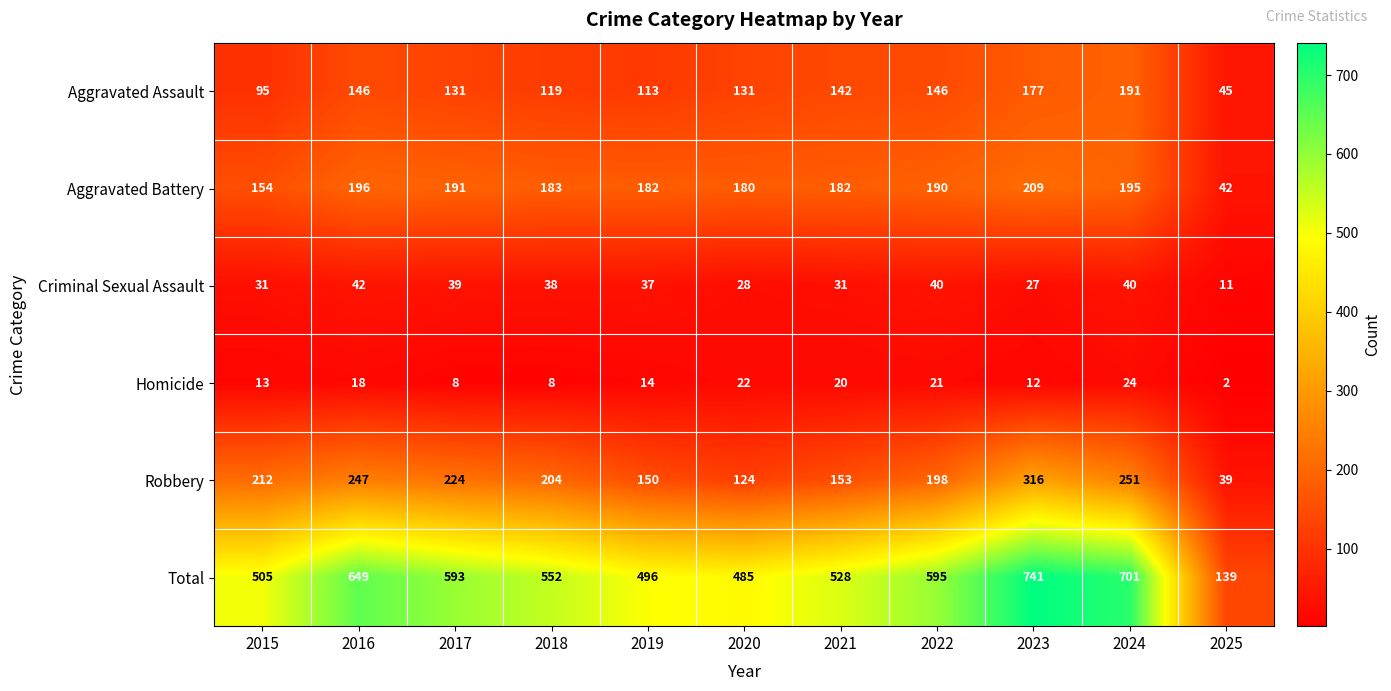

The Homicide series shows 20 at 2021. True or false?

True